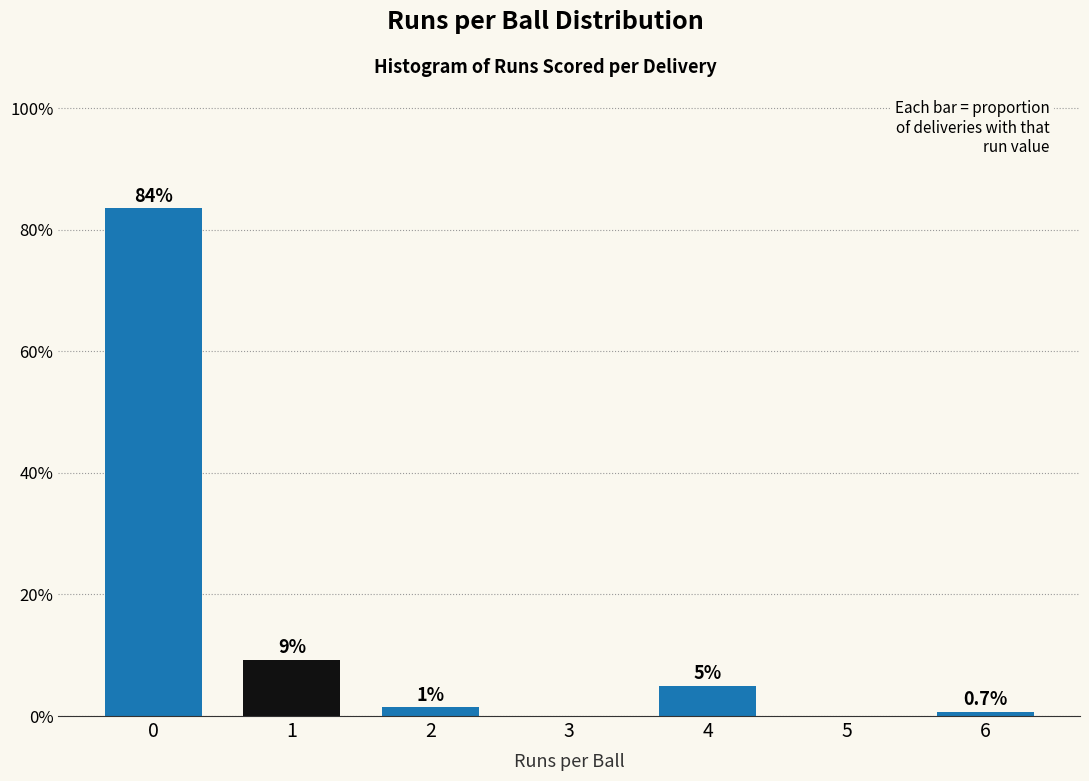

Are the bars horizontal?

No